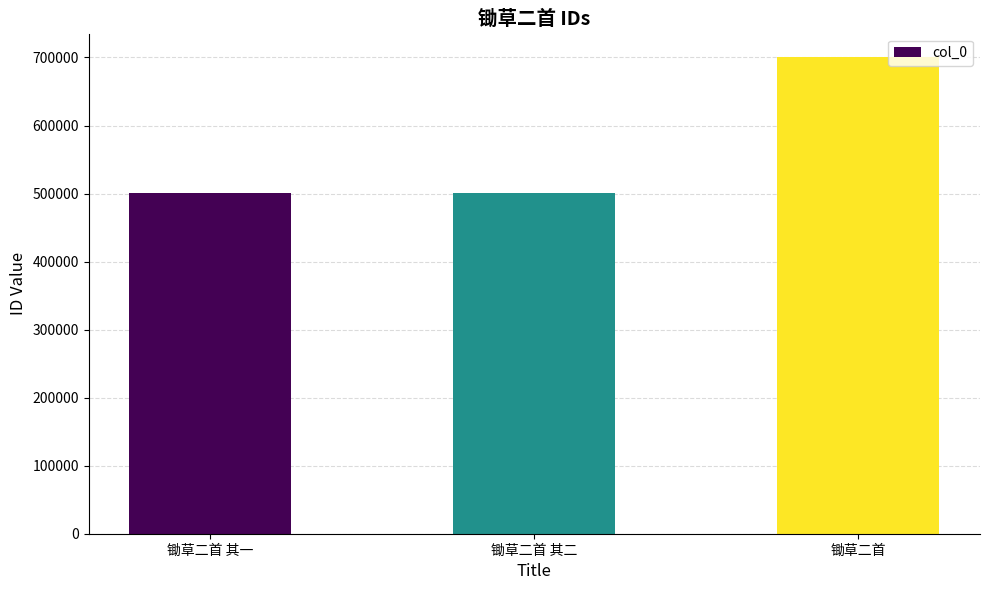

What is the label of the 2nd bar from the left?

锄草二首 其二